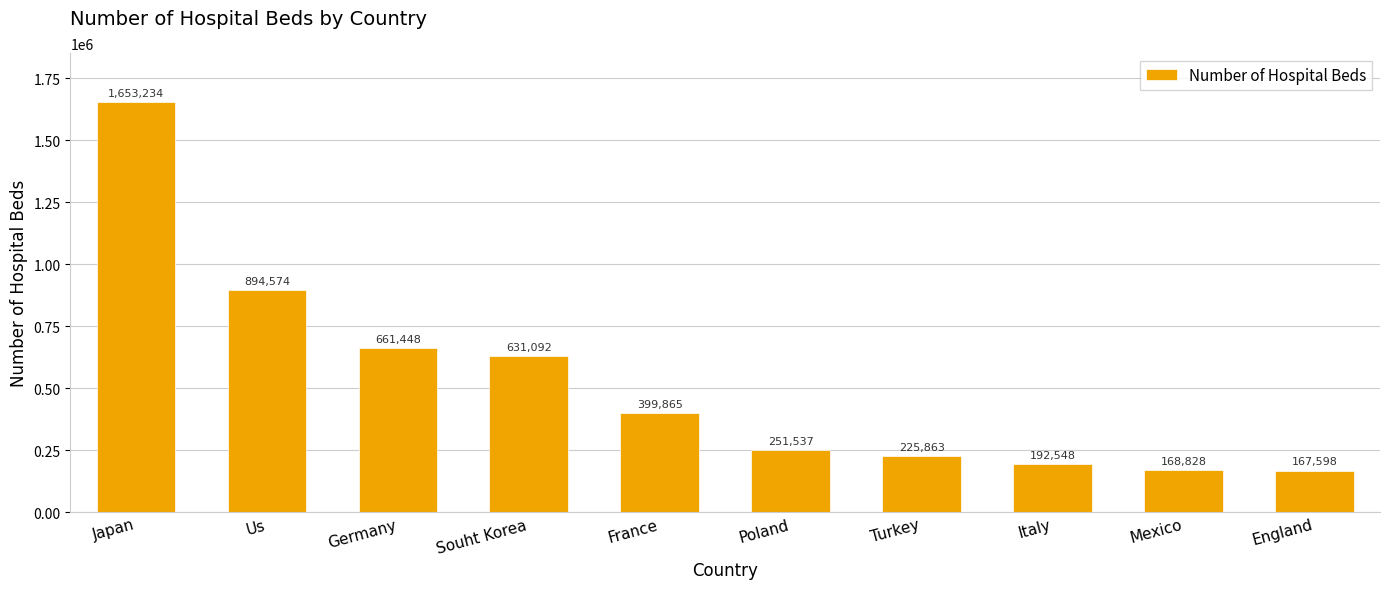

What is the sum of all values?

5246587